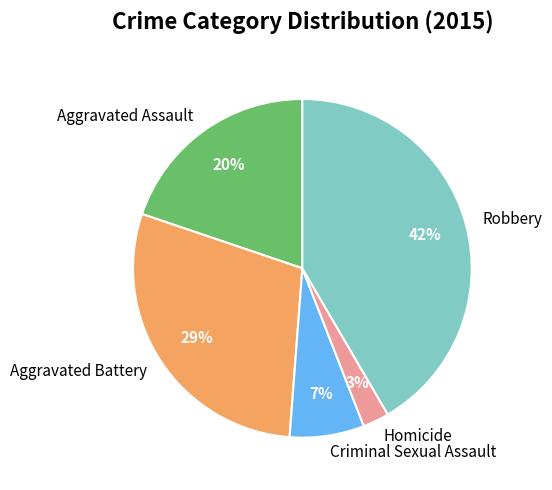

Is it true that Aggravated Assault is 20% of the pie?

True